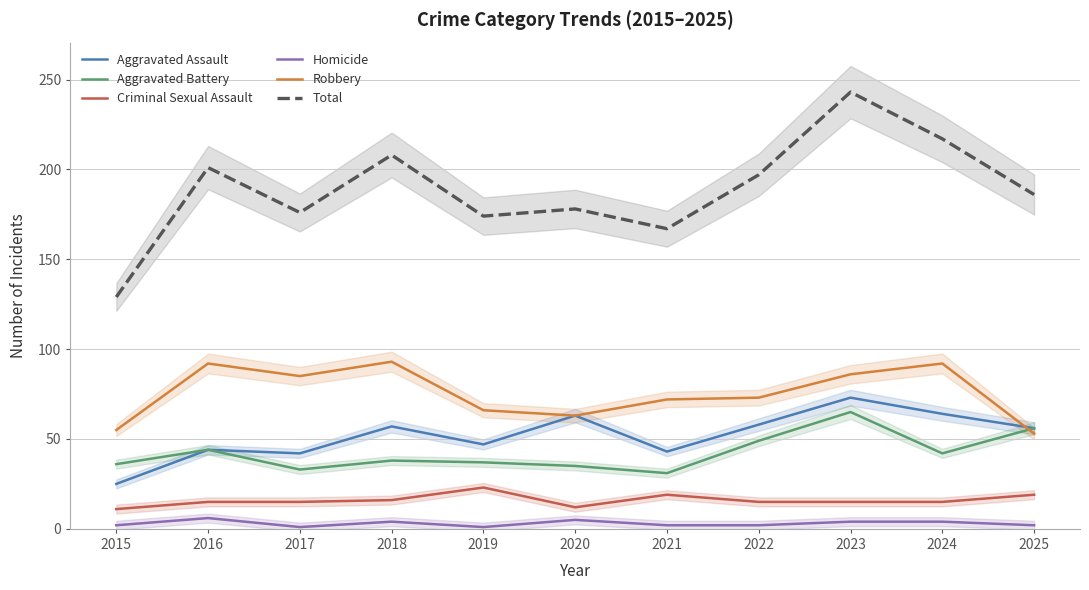

What is the value of the Total point at the 5th from the left?

174